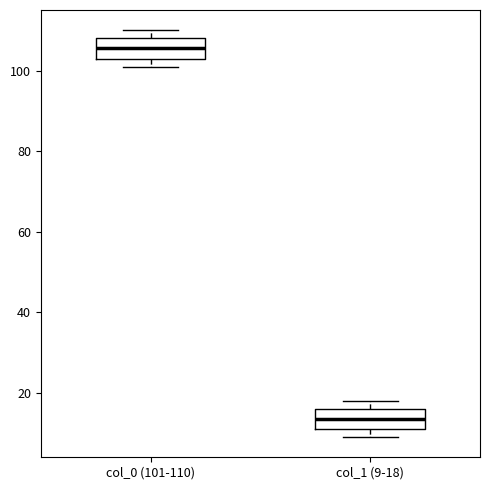

Reading left to right, read every box against the y-axis: the position of its median line, the range the box covers, and the ends of its whiskers. The values are not printed on the chart, so give them approximately, as read against the axis.

col_0 (101-110): median 106, box 104 to 108, whiskers 102 to 110
col_1 (9-18): median 14, box 12 to 16, whiskers 10 to 18